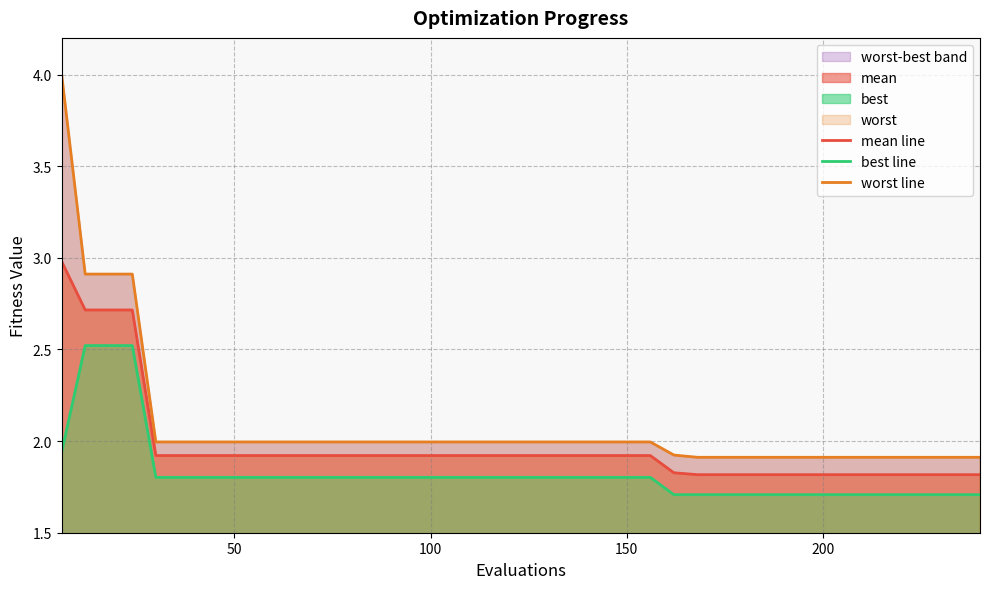

What is the difference between the second highest and minimum values in the worst line series?

1.0